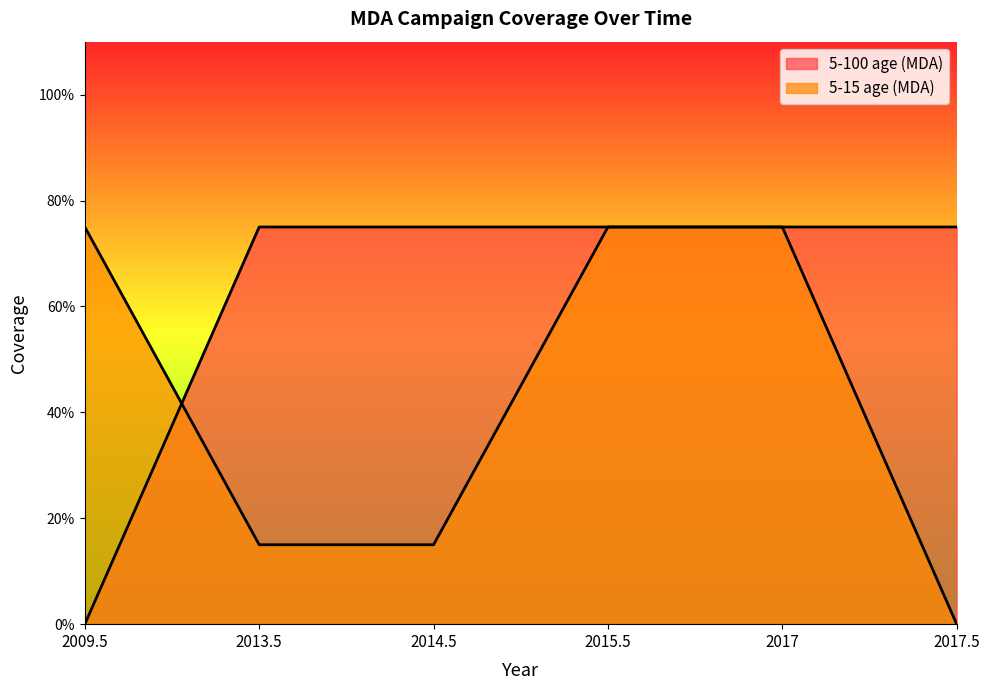

Which category has the highest value across all series?

2013.5